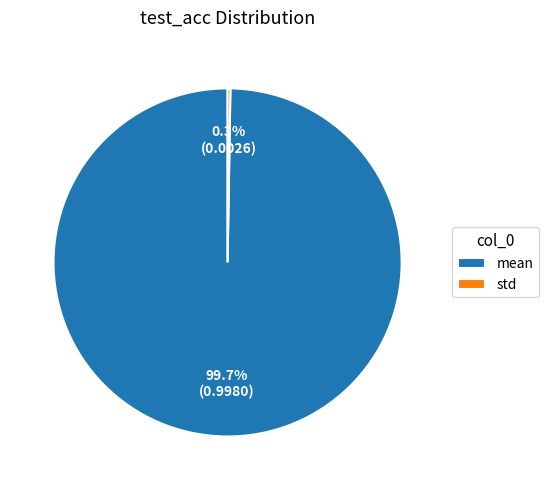

Which slice is the largest?

mean